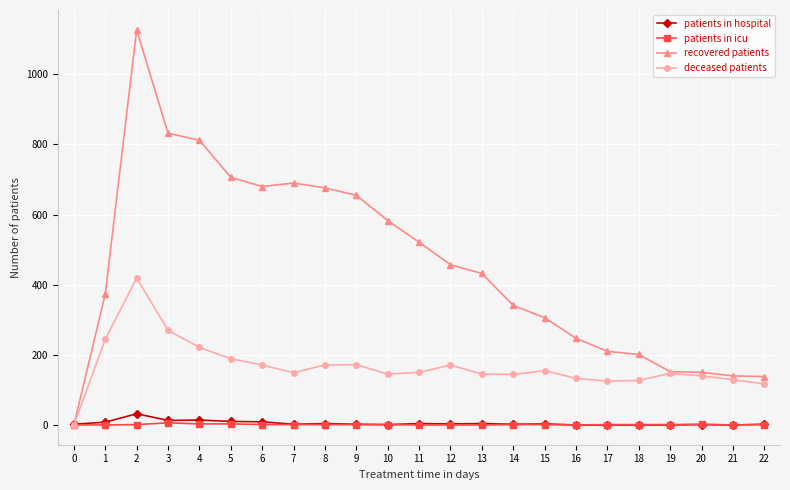

How many categories are shown in the chart?

23